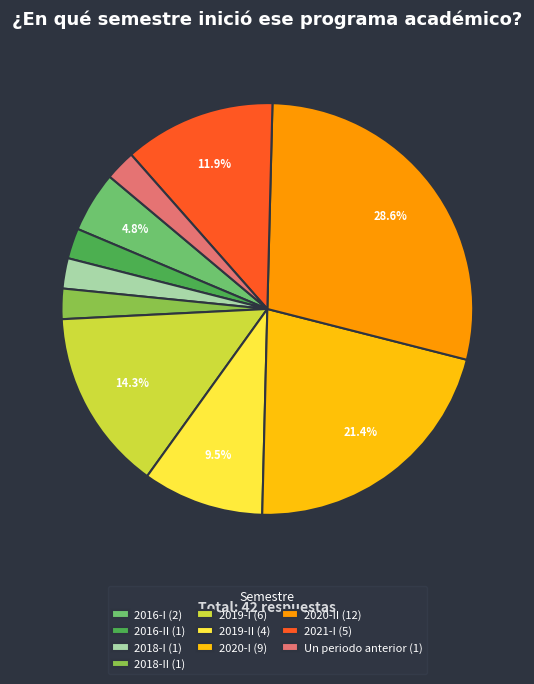

Combined, do Un periodo anterior (1) and 2021-I (5) account for over 50%?

No